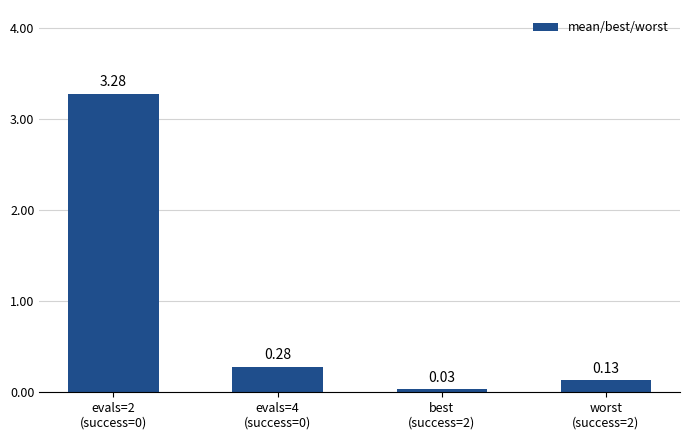

What position from the right is evals=4
(success=0)?

3